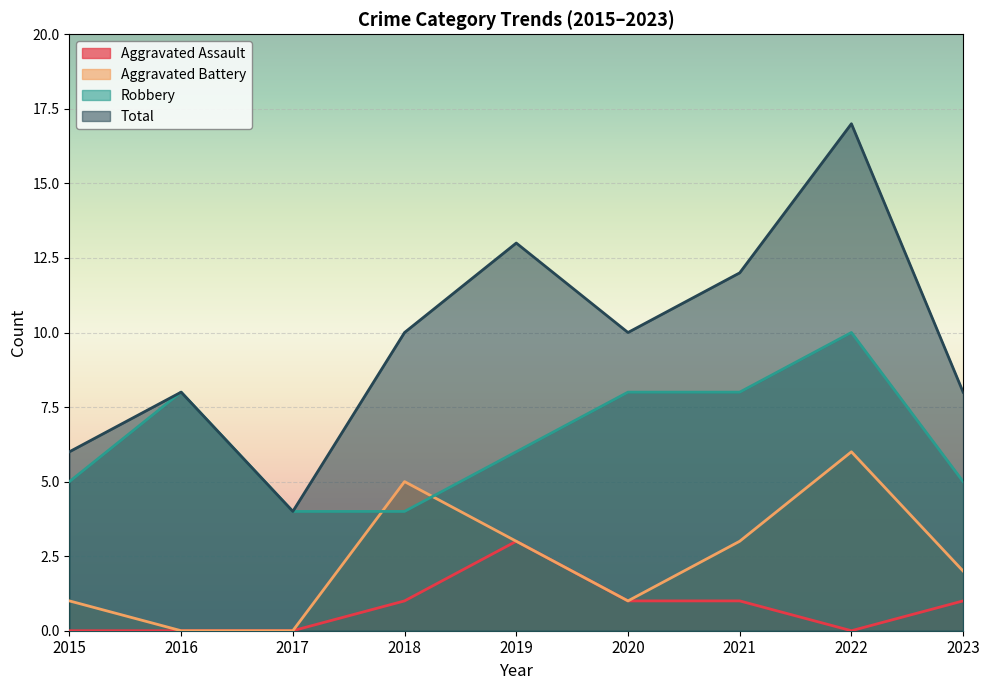

At how many categories does at least one series exceed 12?

2